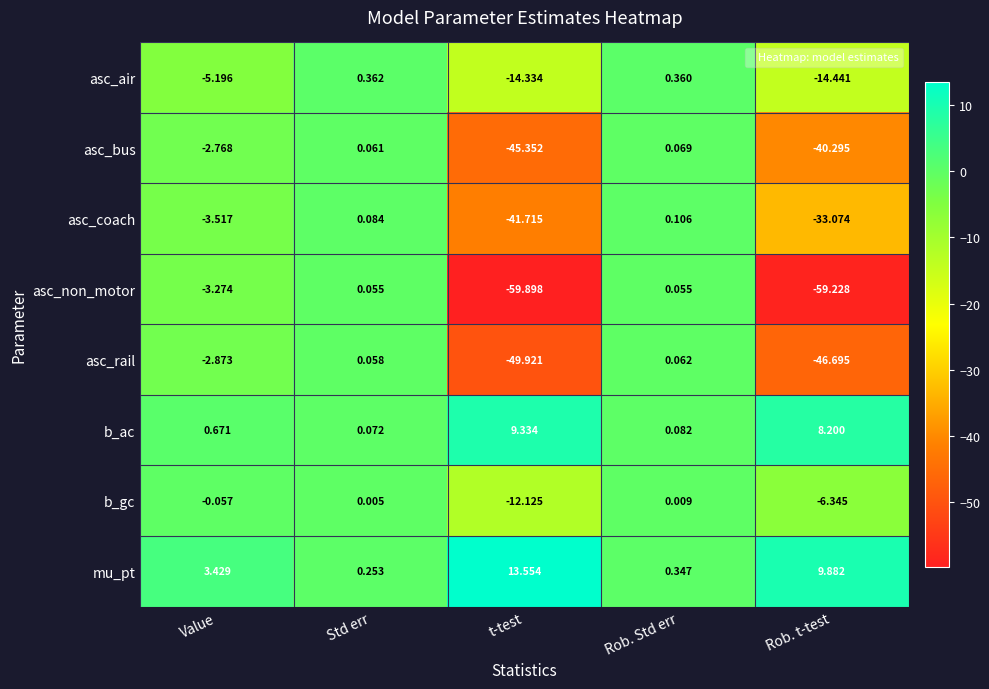

Where is asc_non_motor nearest to the value -29?

Value